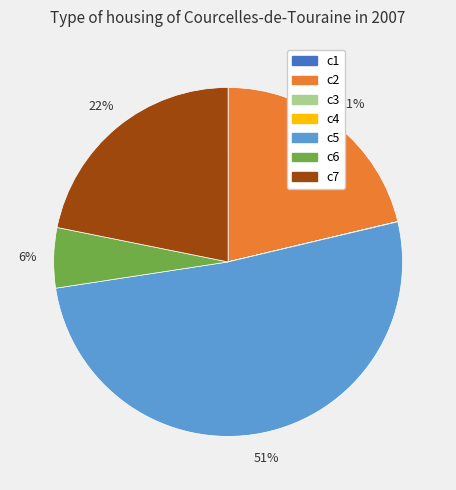

To the nearest percent, what percentage of the pie is c2?

21%